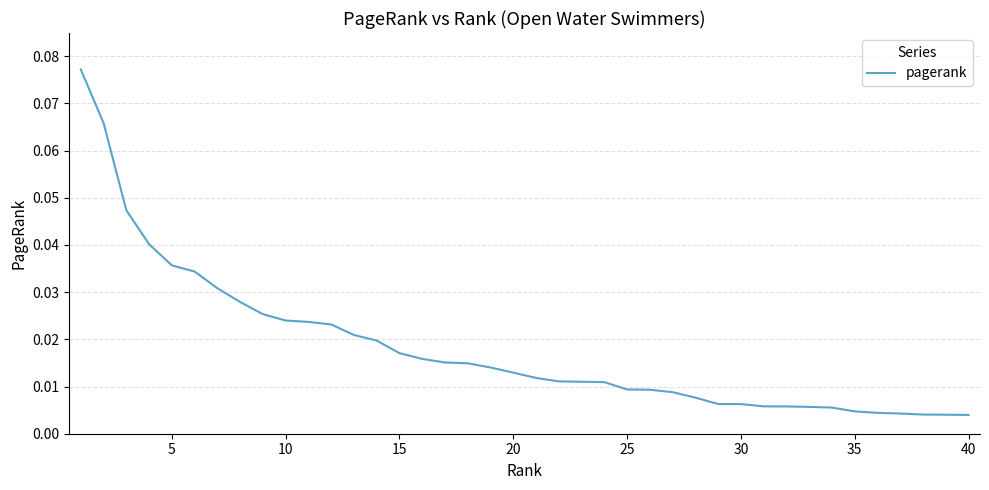

True or false: the data has more than 0 interior local peaks.

False